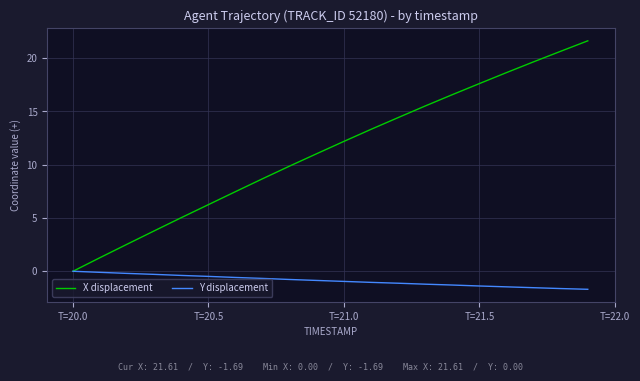

What is the greatest value displayed?

21.6